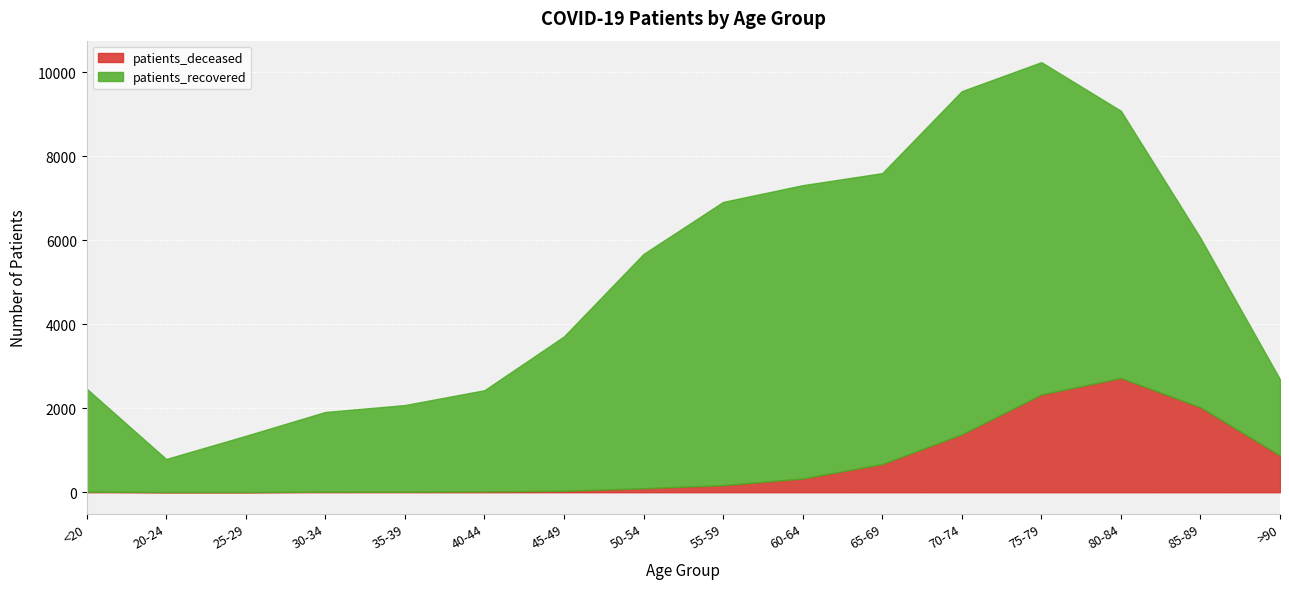

True or false: patients_deceased and patients_recovered intersect in this chart.

False